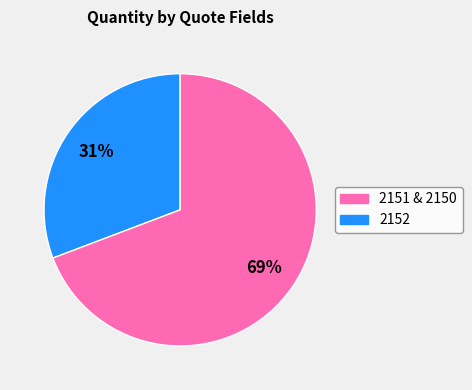

To the nearest percent, what is the difference between the largest and smallest slice percentages?

38%